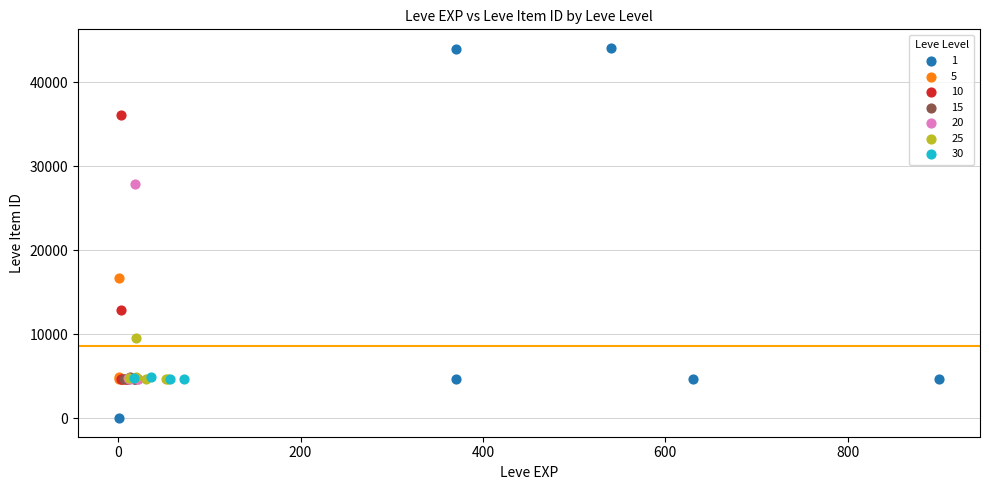

Which series contains the highest Y value?

1